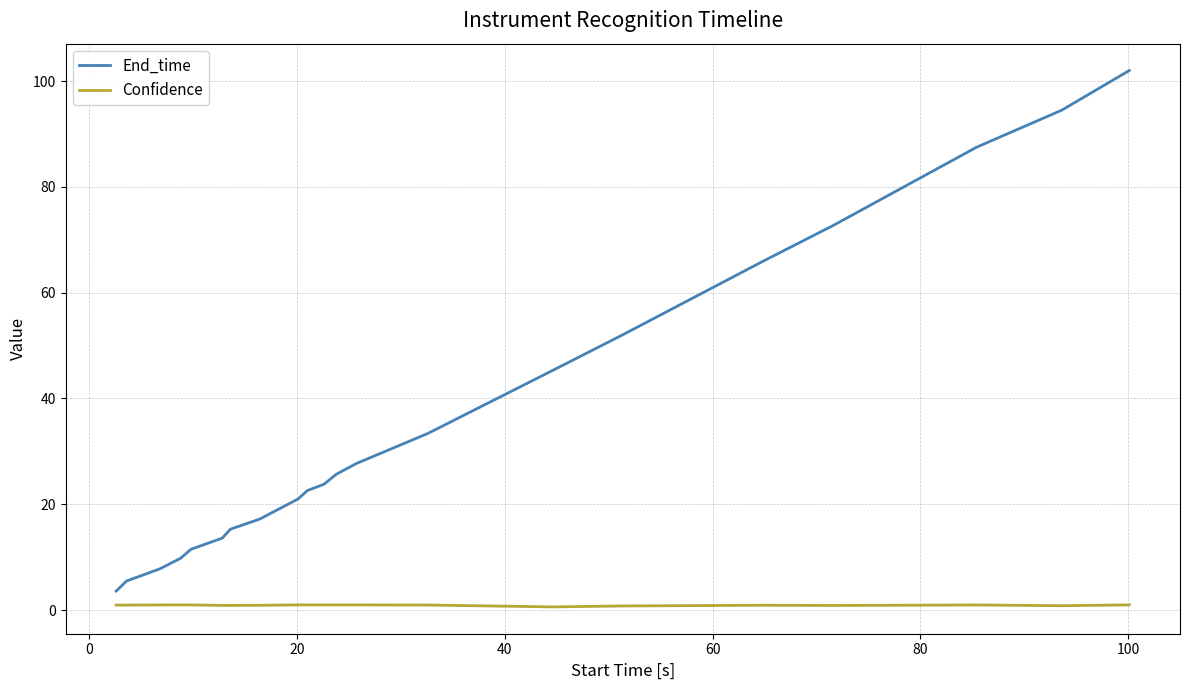

Which series has the largest total across all categories?

End_time